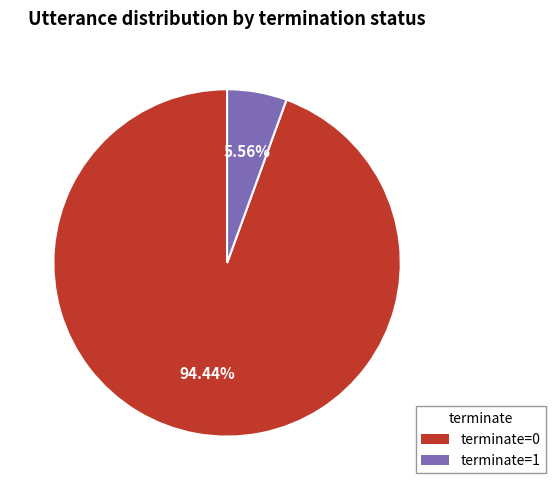

To the nearest percent, what is the combined percentage of terminate=1 and terminate=0?

100%